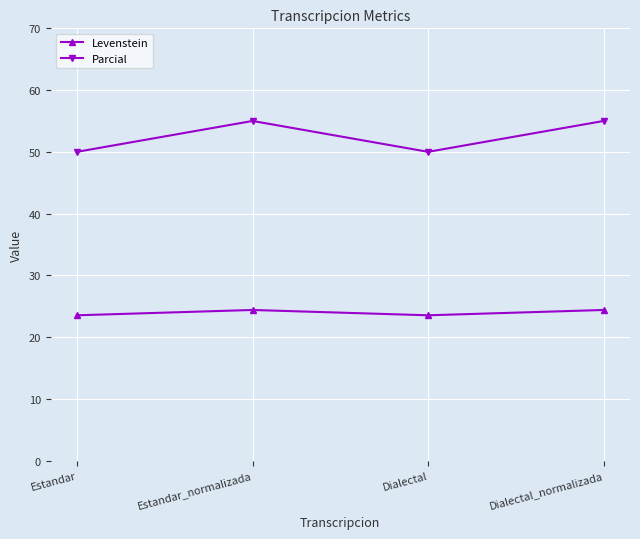

Rank the series by their average value, from lowest to highest.

Levenstein, Parcial